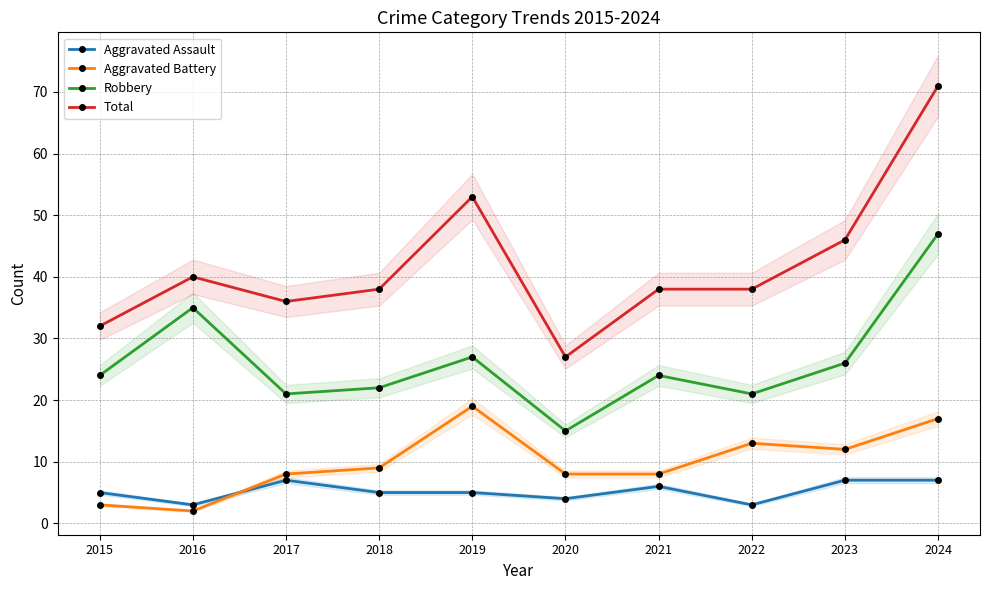

True or false: Total and Aggravated Assault intersect in this chart.

False